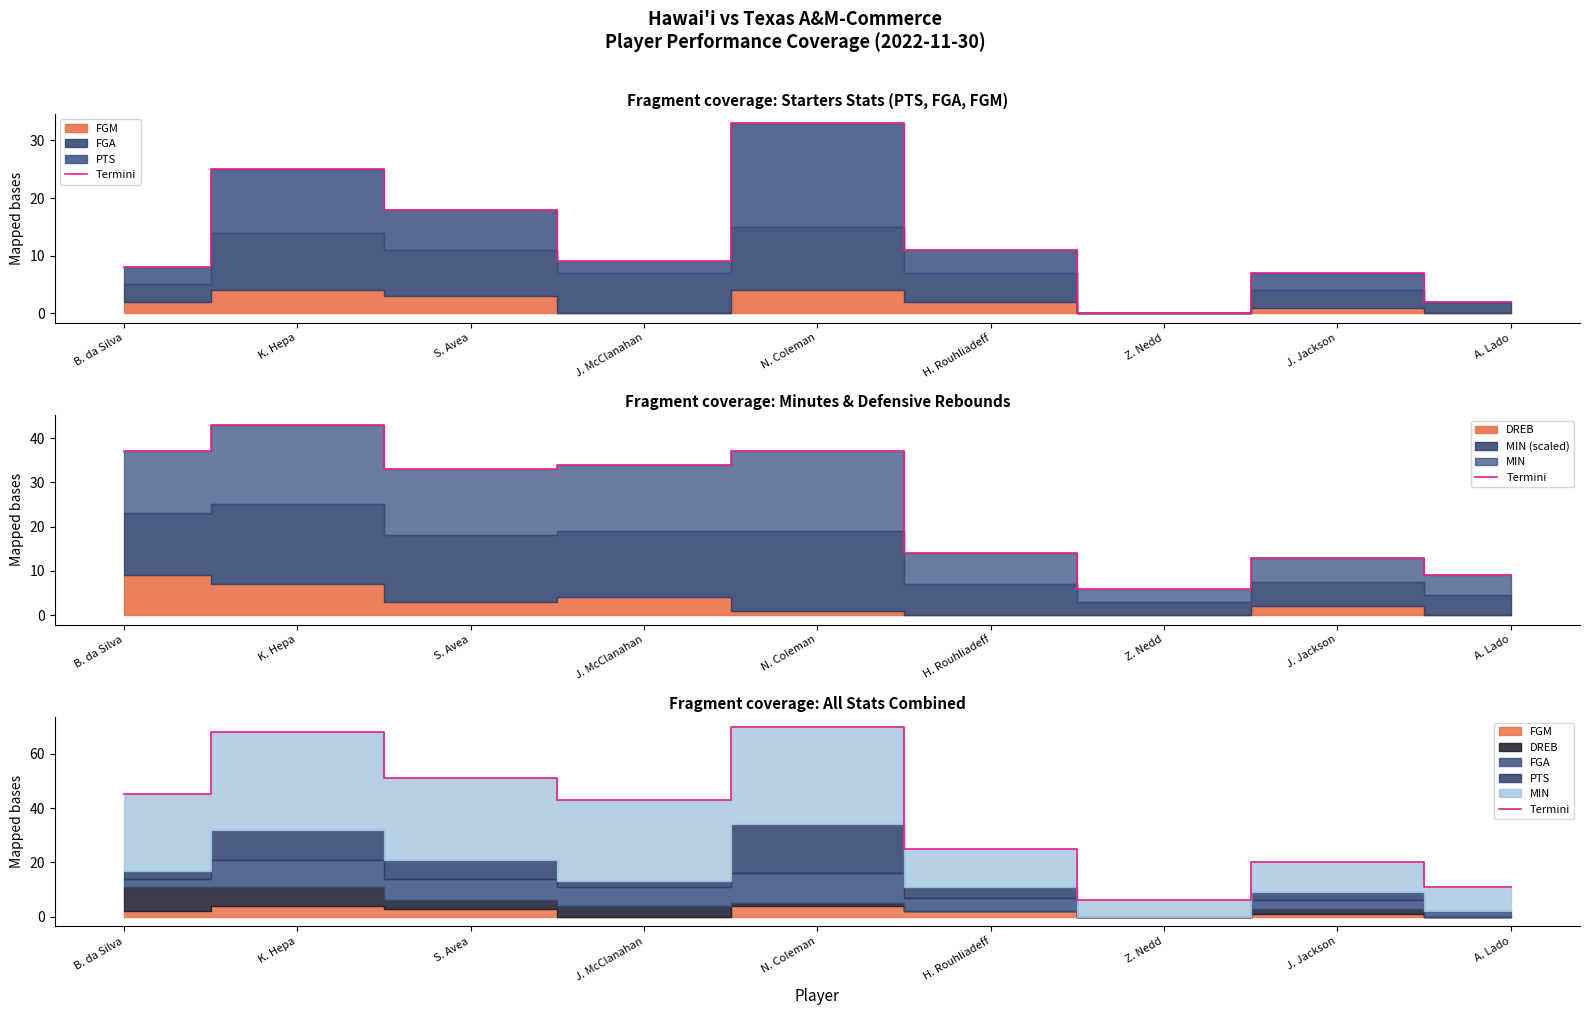

Rank the categories by value from highest to lowest.

N. Coleman, K. Hepa, S. Avea, B. da Silva, J. McClanahan, H. Rouhliadeff, J. Jackson, A. Lado, Z. Nedd